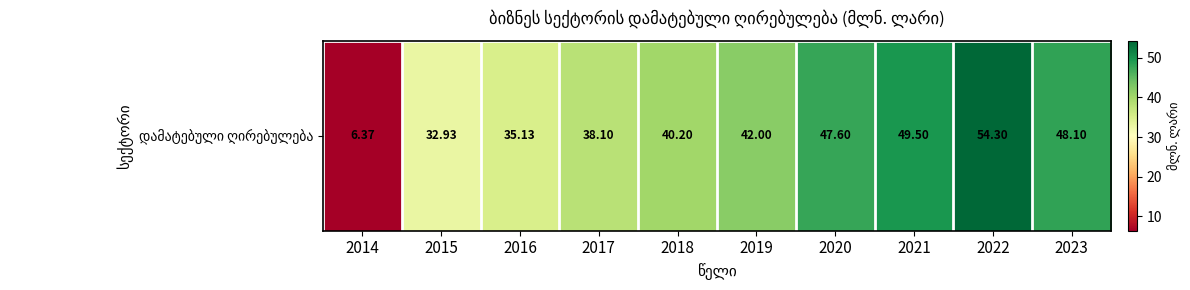

At which label does the data first exceed 42?

2020